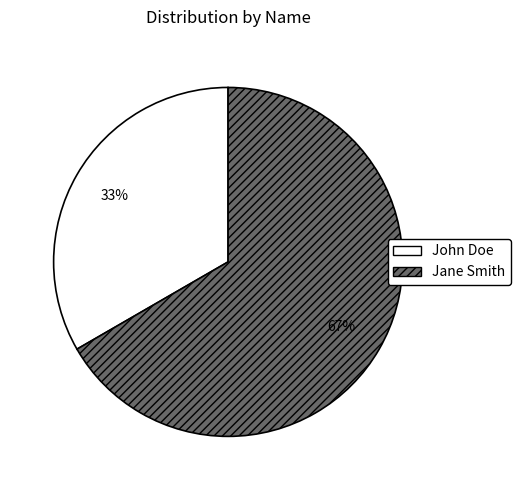

To the nearest percent, what is the average slice percentage?

50%